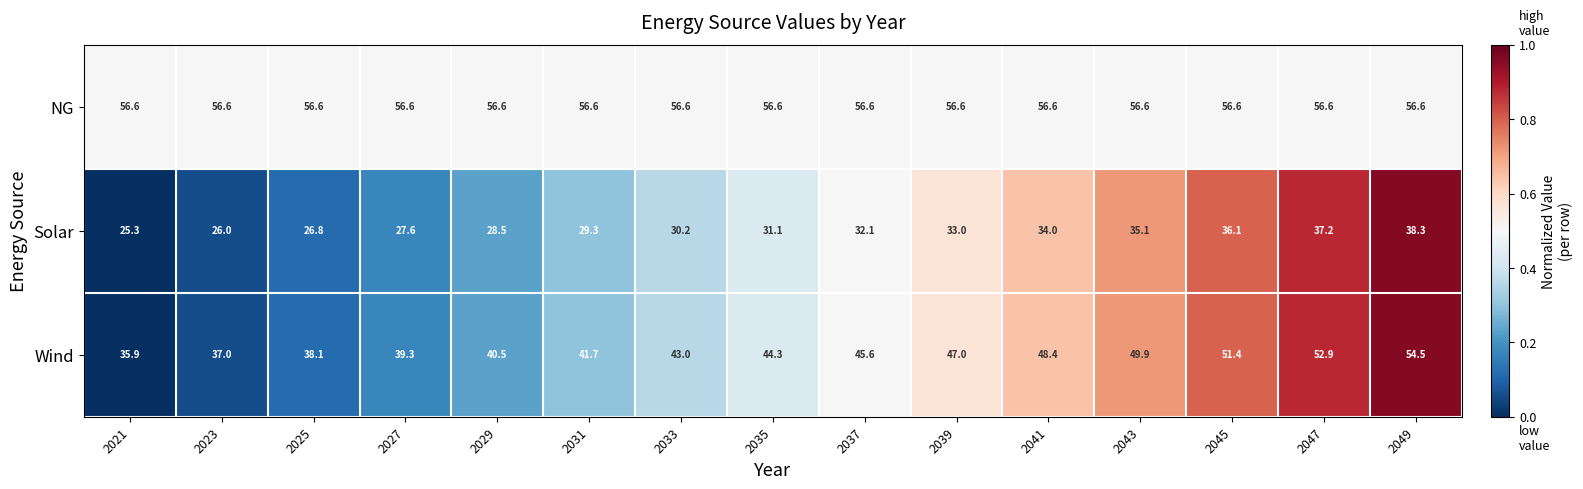

What is the sum of the Solar values at 2037 and 2029?

60.6